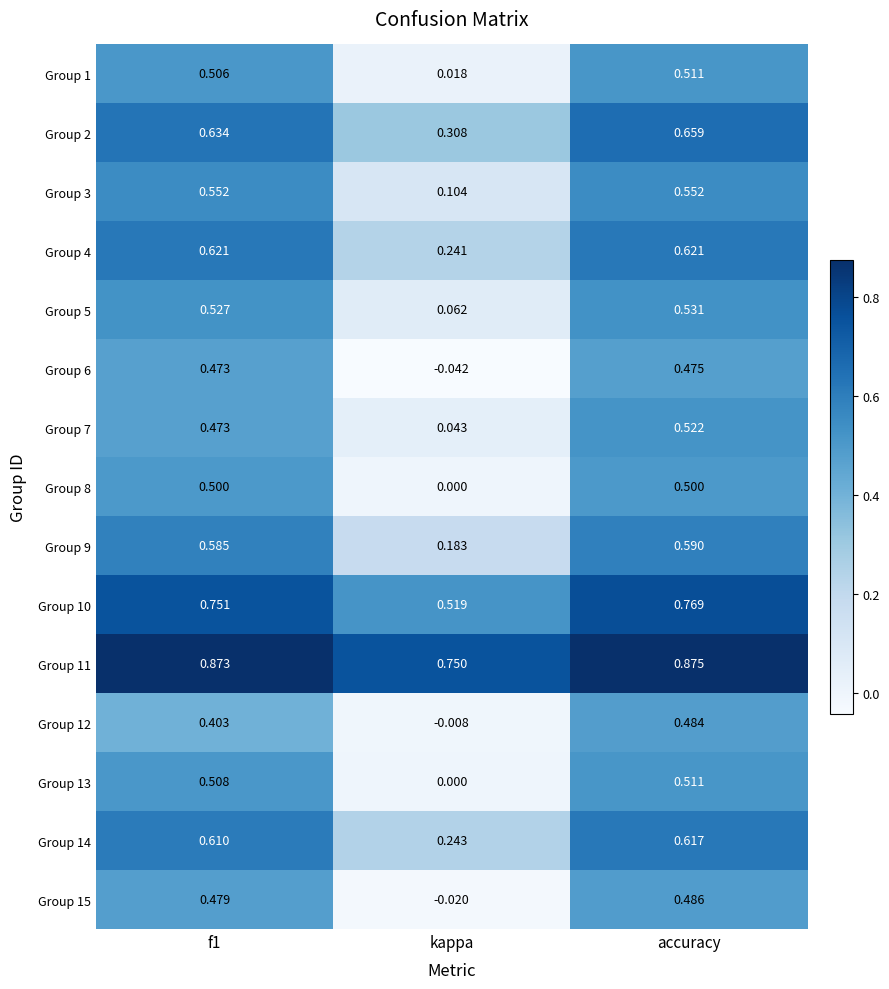

At which label does Group 13 reach its minimum?

kappa